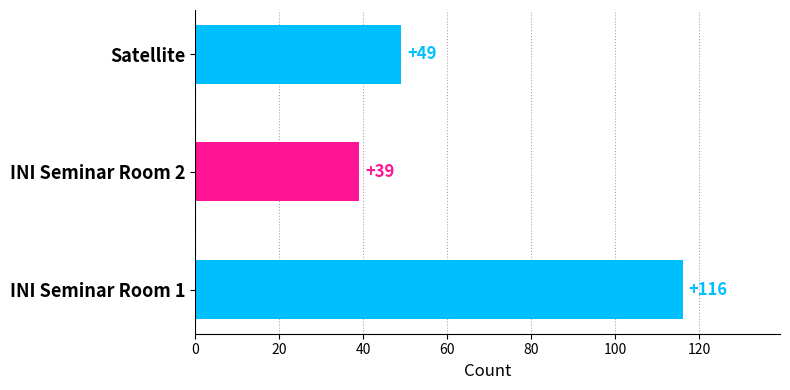

How many series are shown in this chart?

1